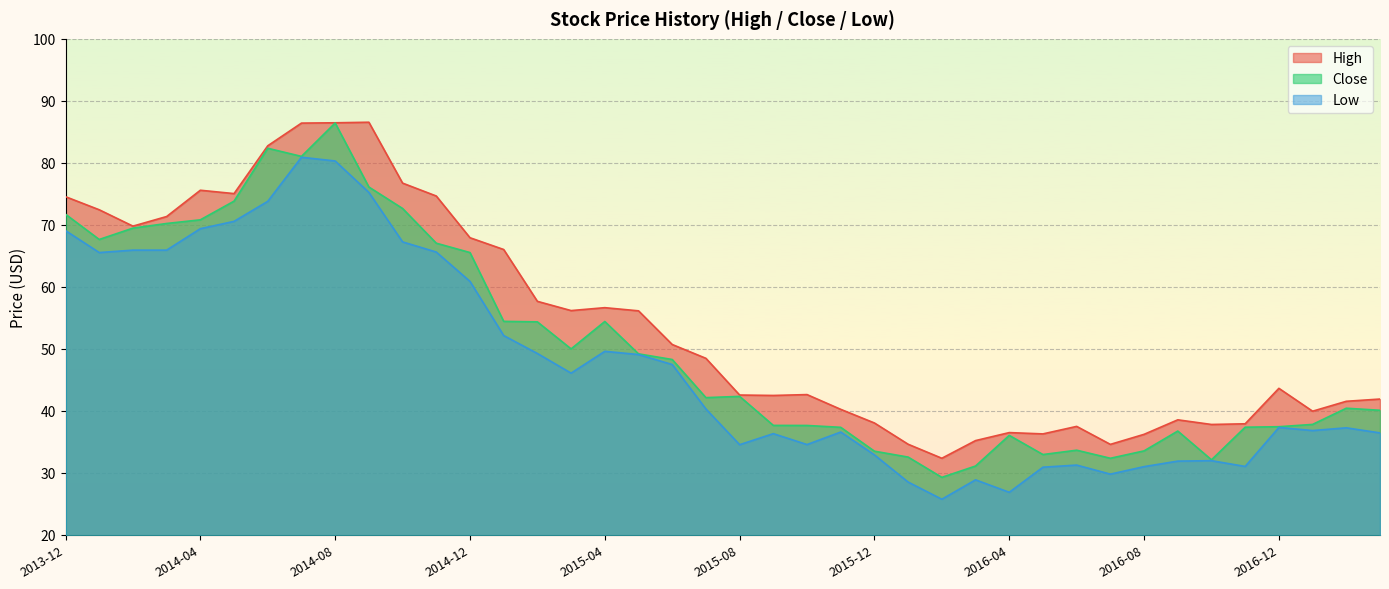

What is the spread (max minus min) of values at 2015-03?

10.1